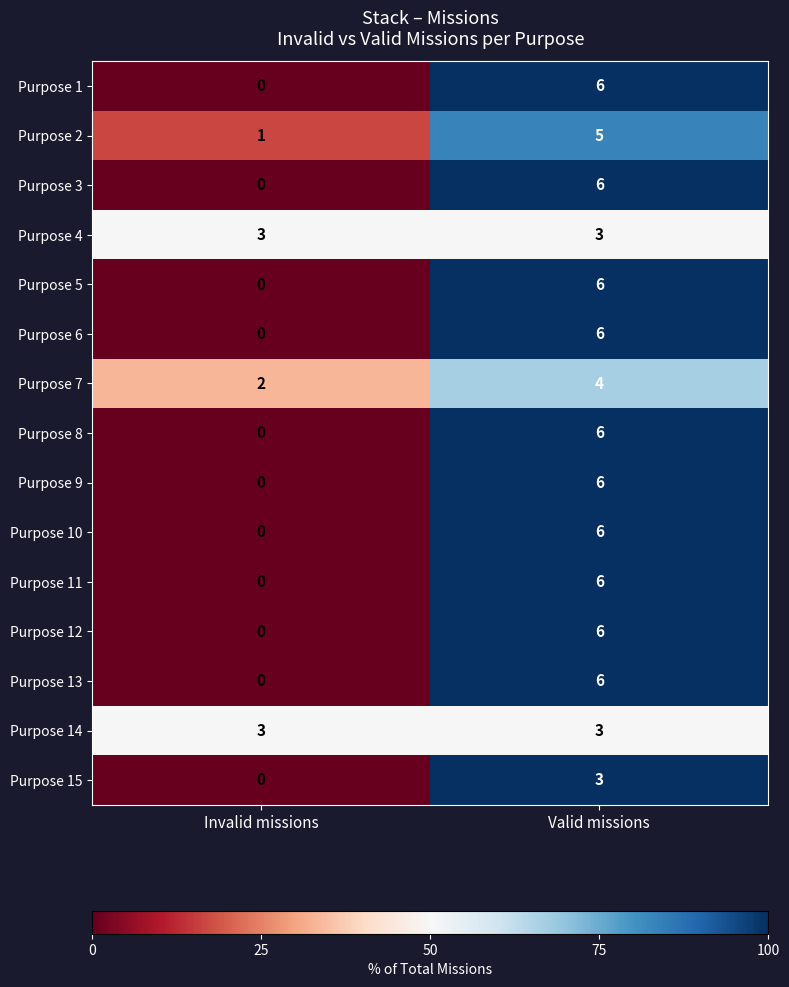

At which category is the sum across all series the highest?

Valid missions